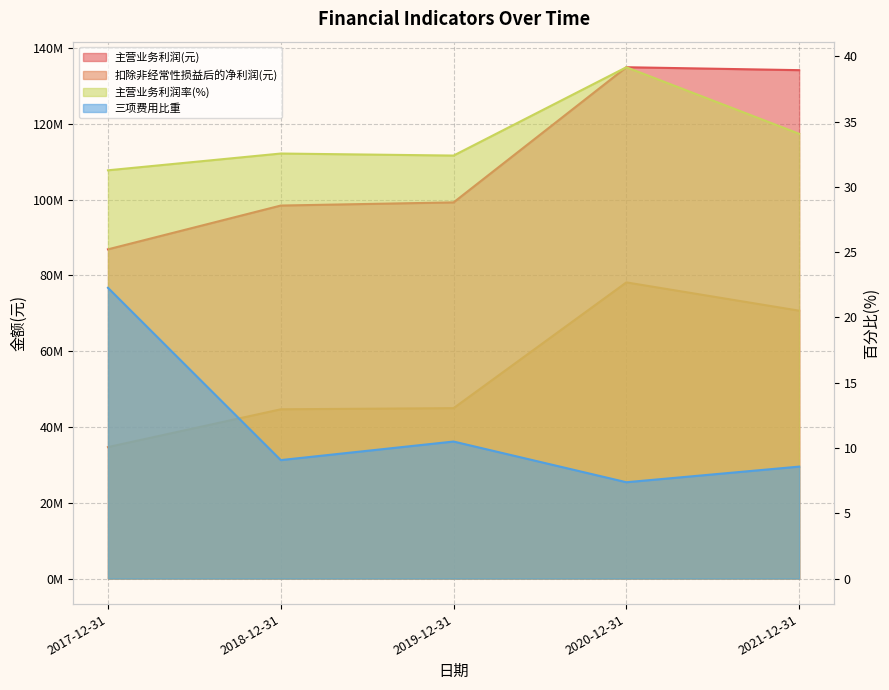

True or false: 三项费用比重 and 扣除非经常性损益后的净利润(元) intersect in this chart.

False